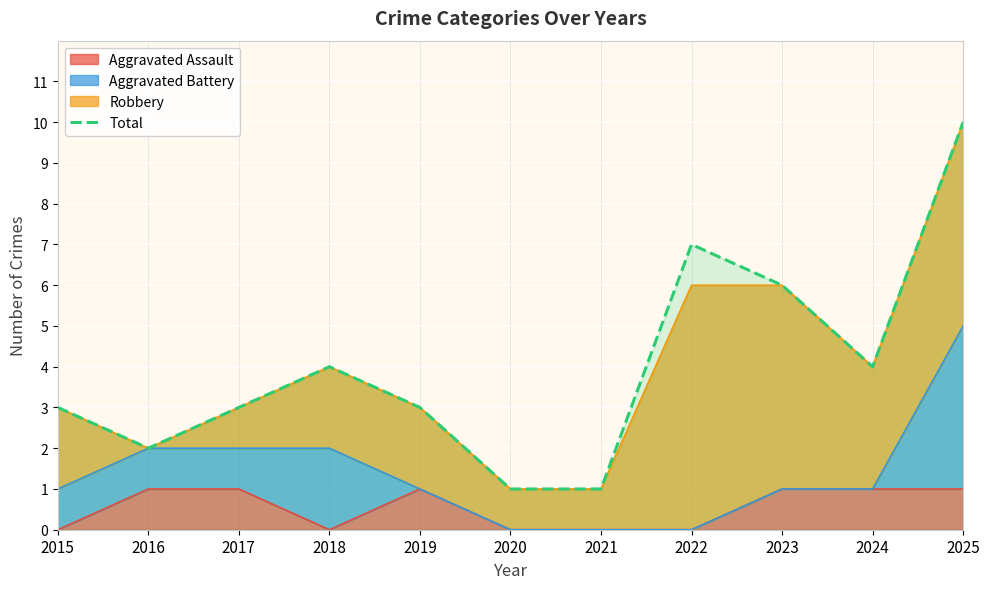

What is the difference between the maximum and minimum values?

9